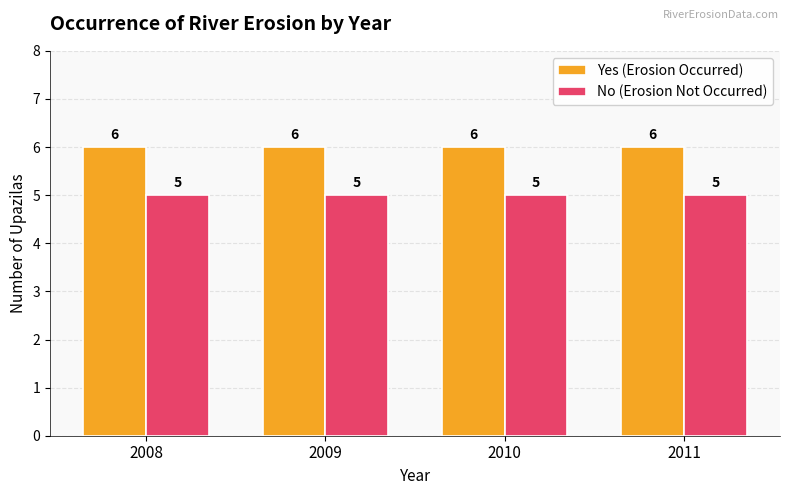

What is the difference between the highest and lowest values at 2009?

1